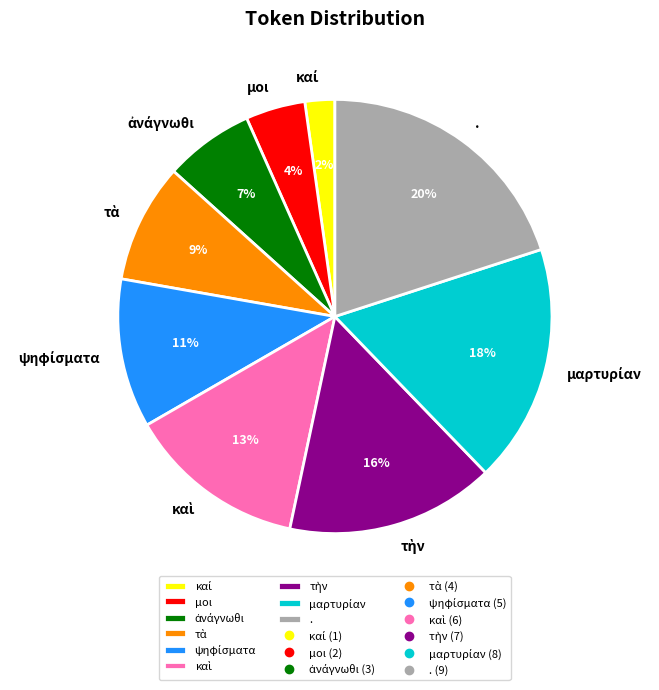

Count the number of slices in the pie.

9